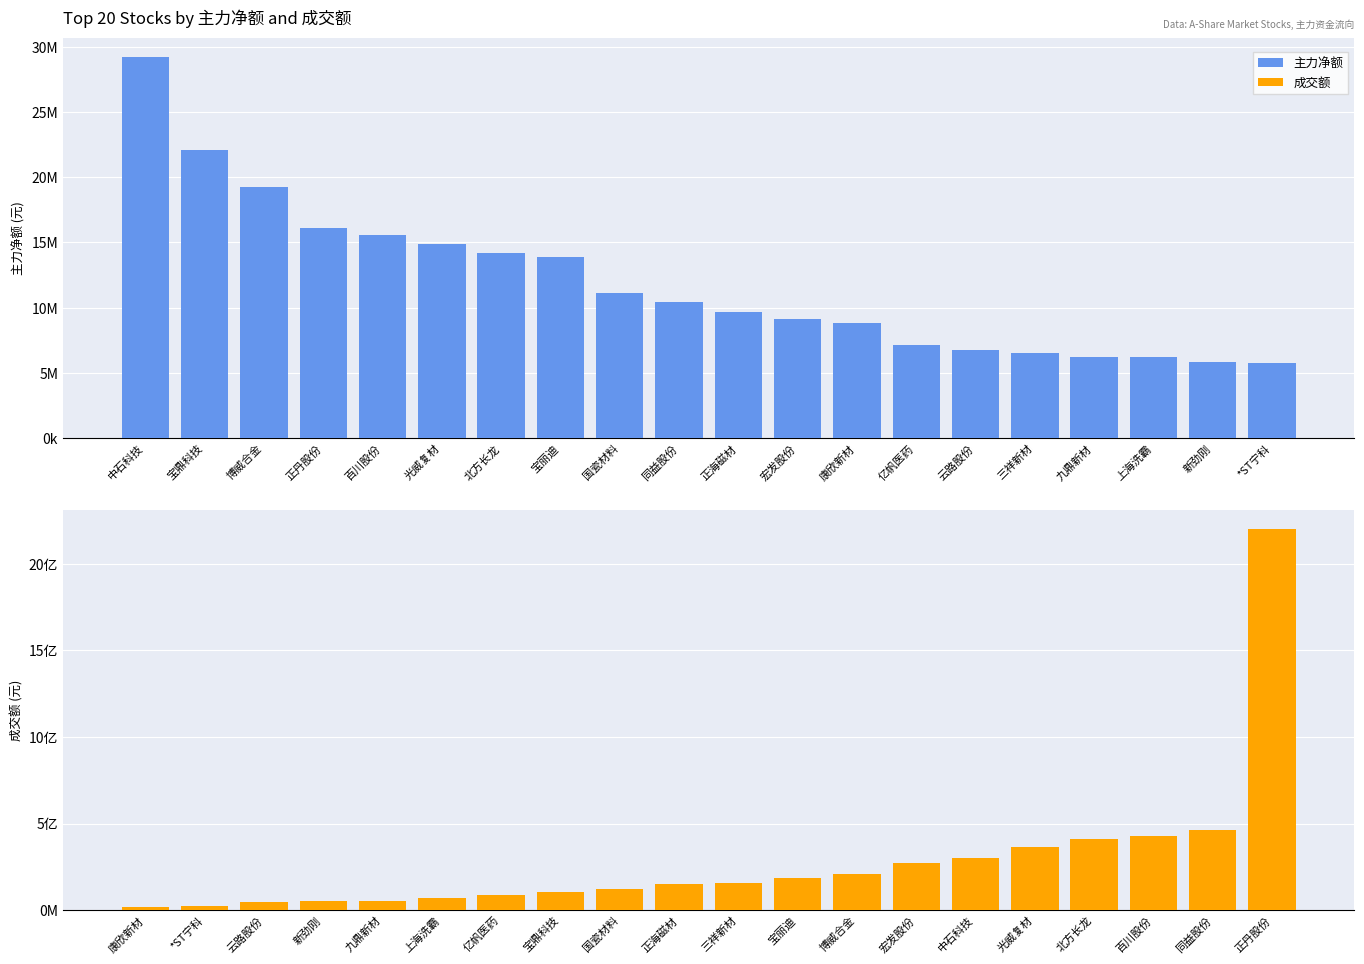

At how many categories does at least one series exceed 821151684?

1